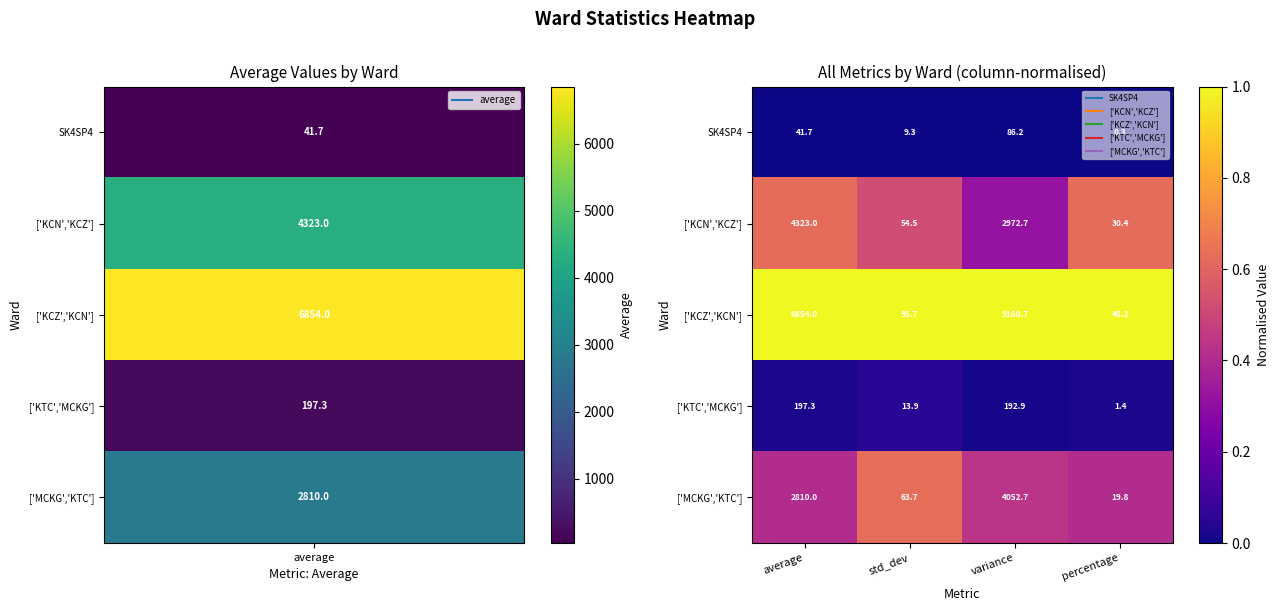

What is the greatest value displayed?

9160.7